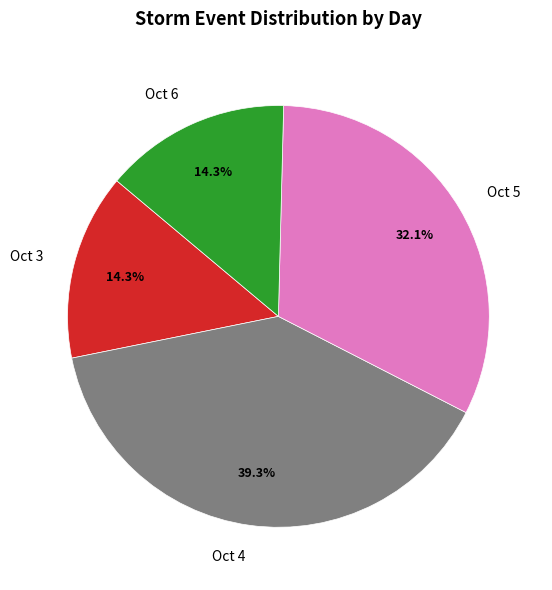

Does Oct 6 represent more than half of the total?

No